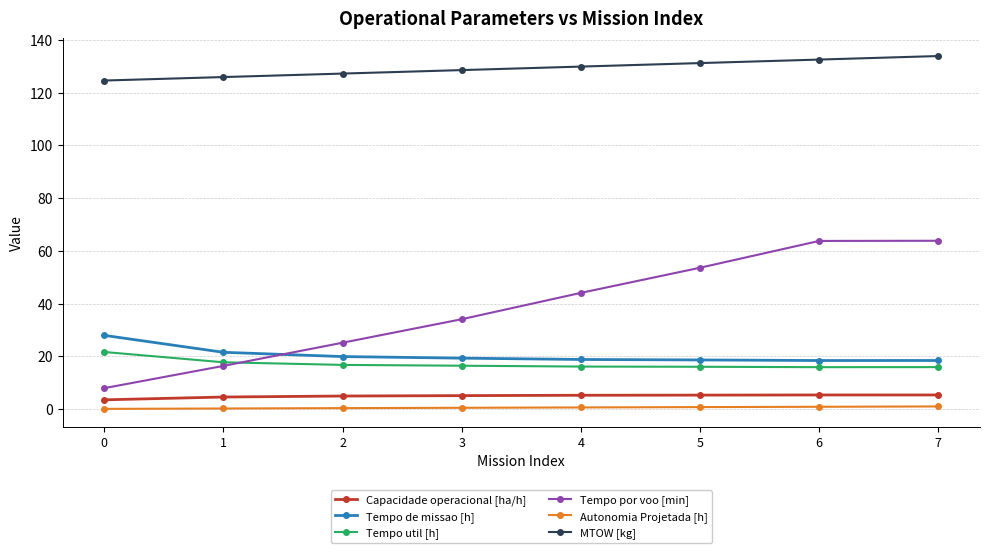

What is the difference between the Tempo de missao [h] values at 4 and 0?

9.1